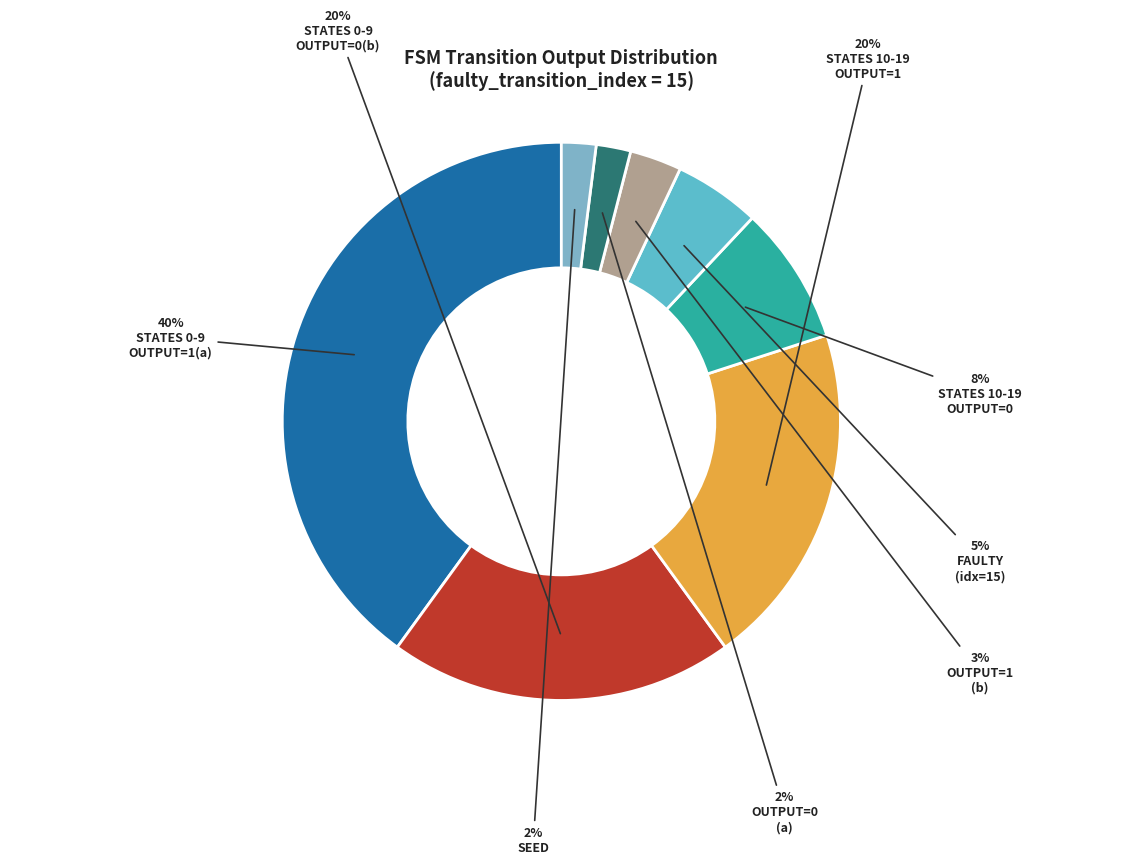

How many slices are in this pie chart?

8